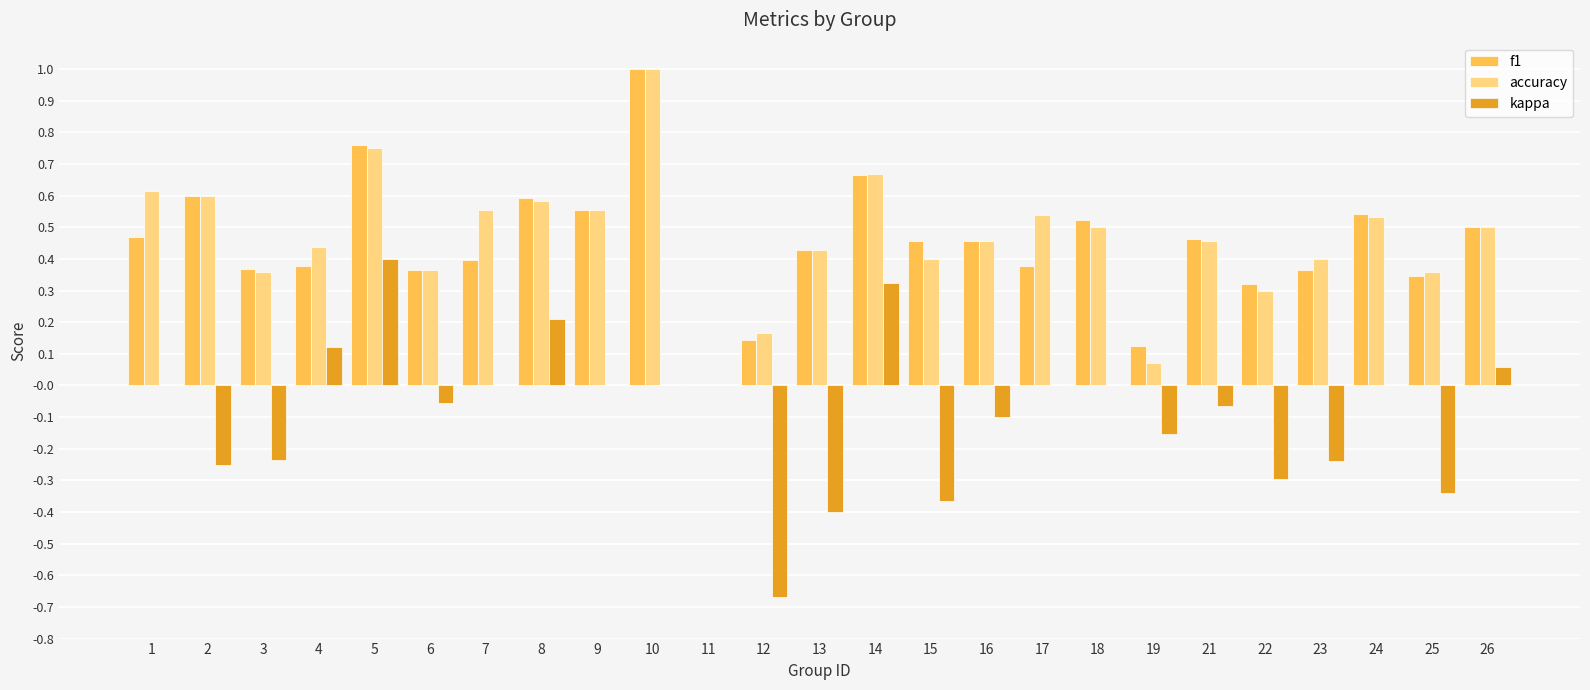

What is the sum of all f1 values?

11.2